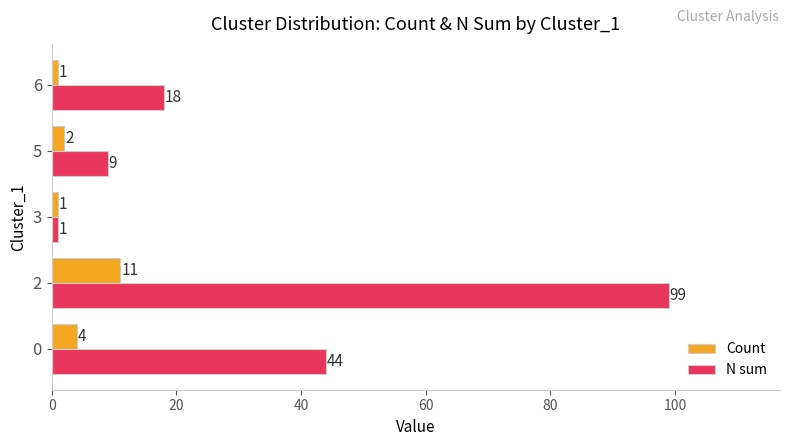

Which series has the largest range (max minus min)?

N sum